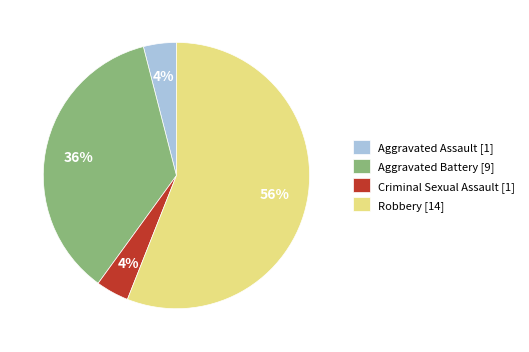

Is there any slice that represents more than half of the pie?

Yes